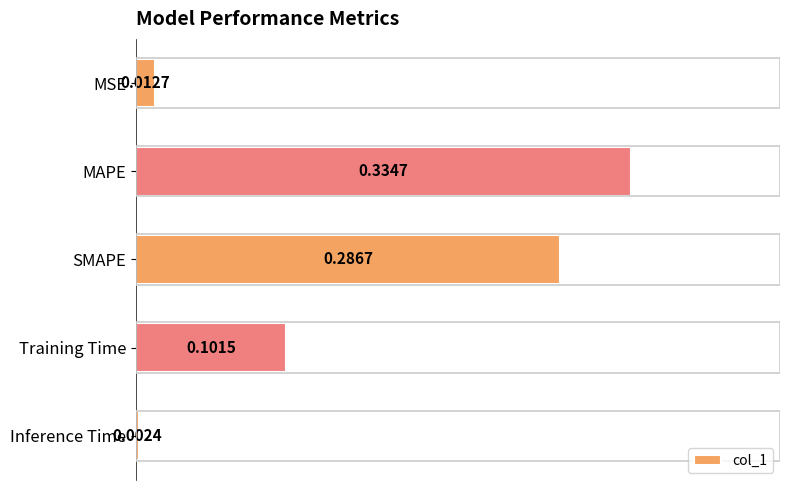

List the labels in order of value, smallest first.

Inference Time, MSE, Training Time, SMAPE, MAPE